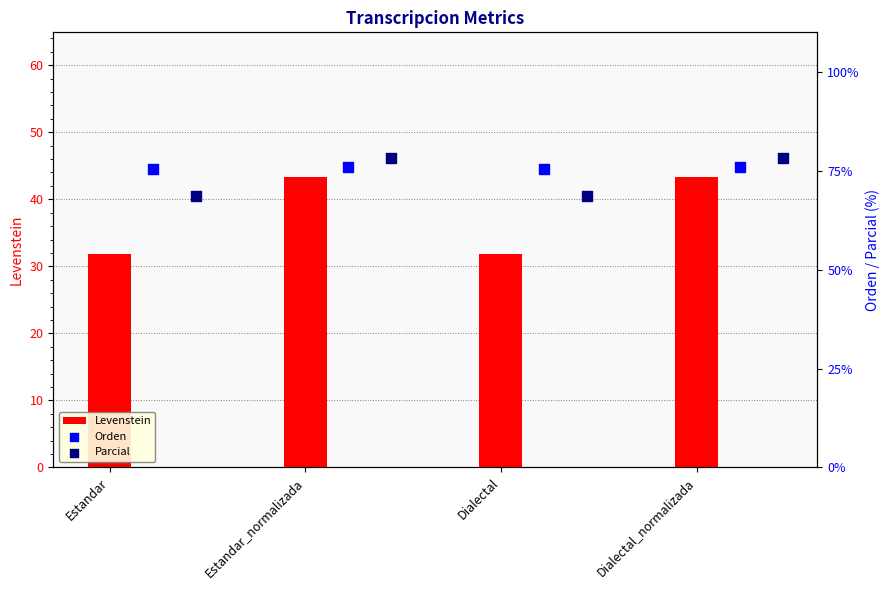

What are all the series names shown in the legend?

Levenstein, Orden, Parcial